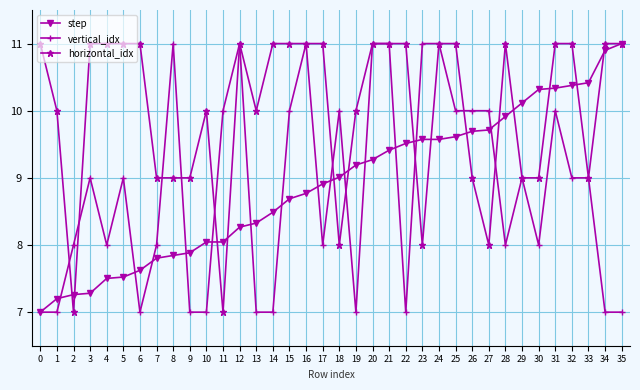

Does the chart have visible grid lines?

Yes